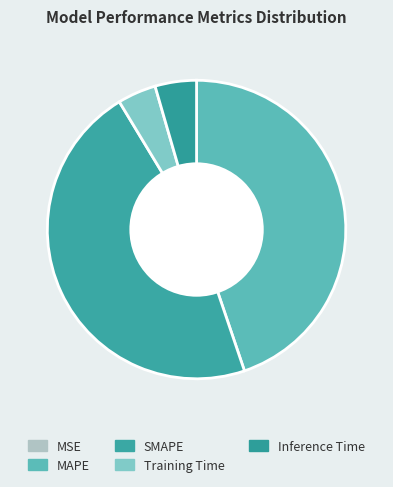

What is the change in value from MSE to SMAPE?

+7.8